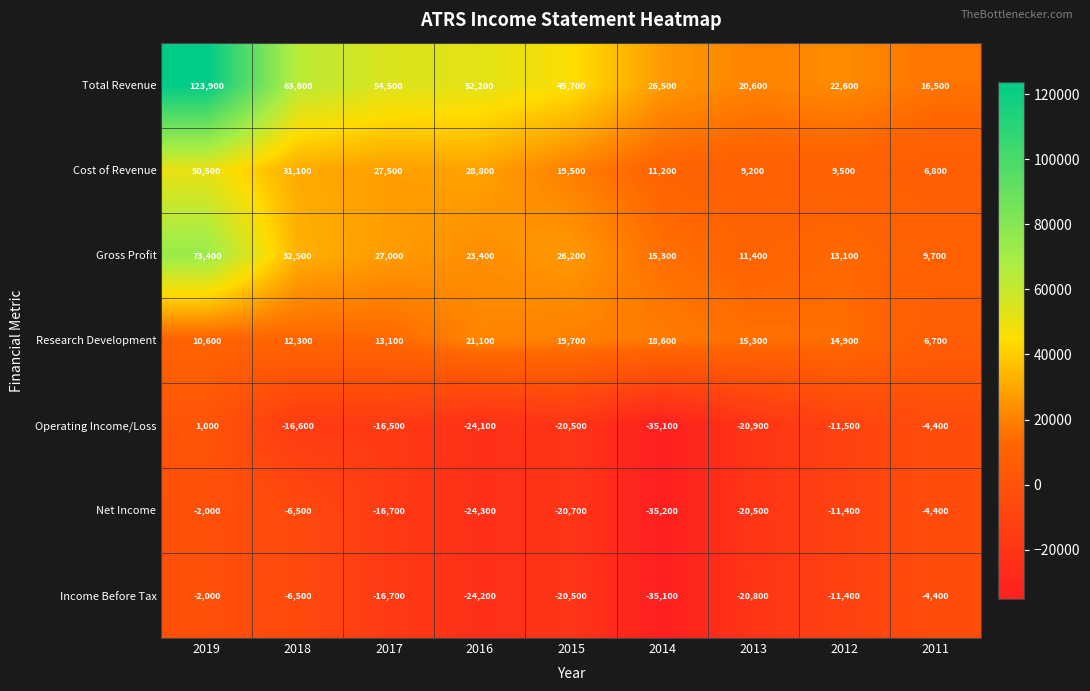

Is the value of Cost of Revenue at 2015 greater than the value of Income Before Tax at 2013?

Yes